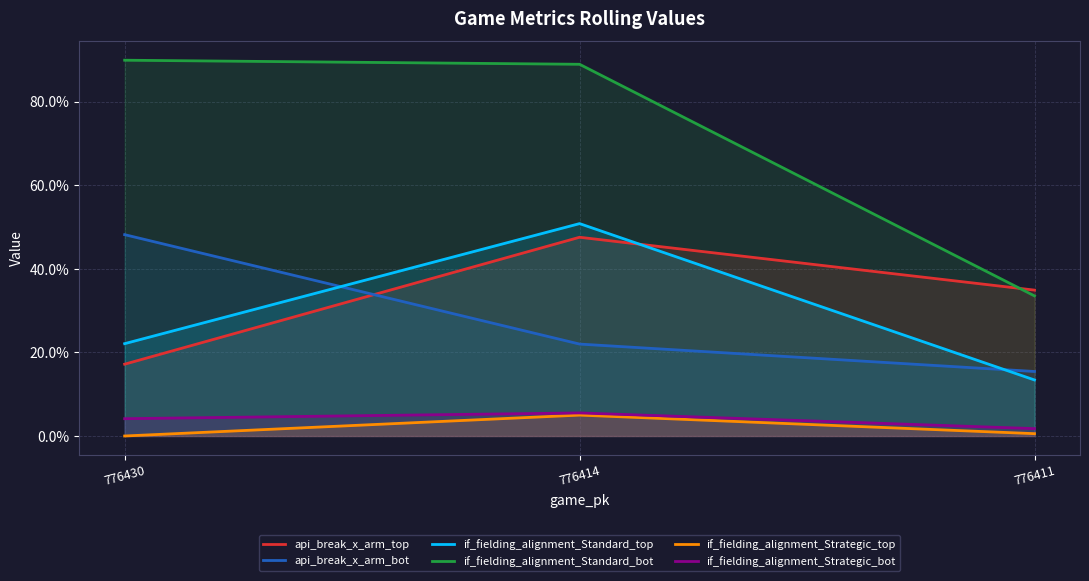

At how many categories does at least one series exceed 0?

3